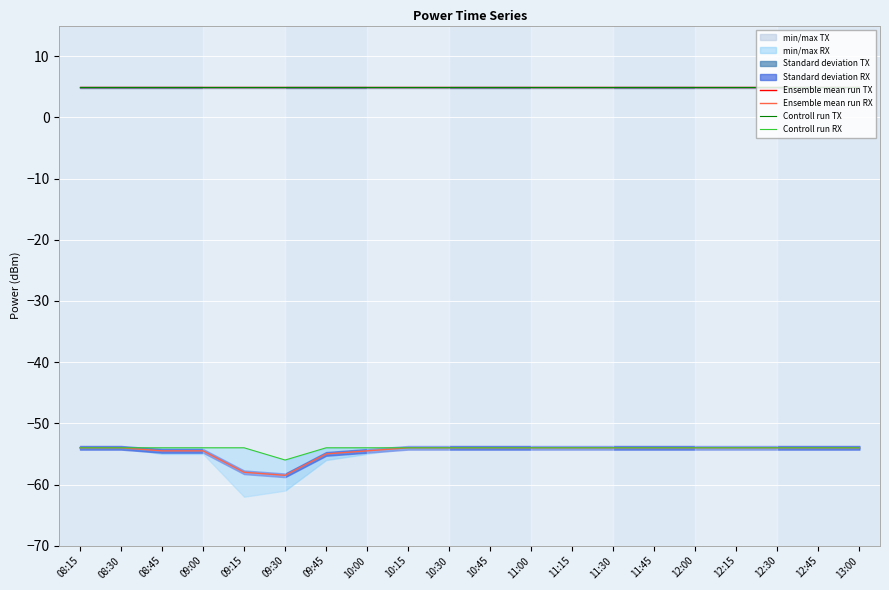

Which series has the widest spread of values?

Ensemble mean run RX